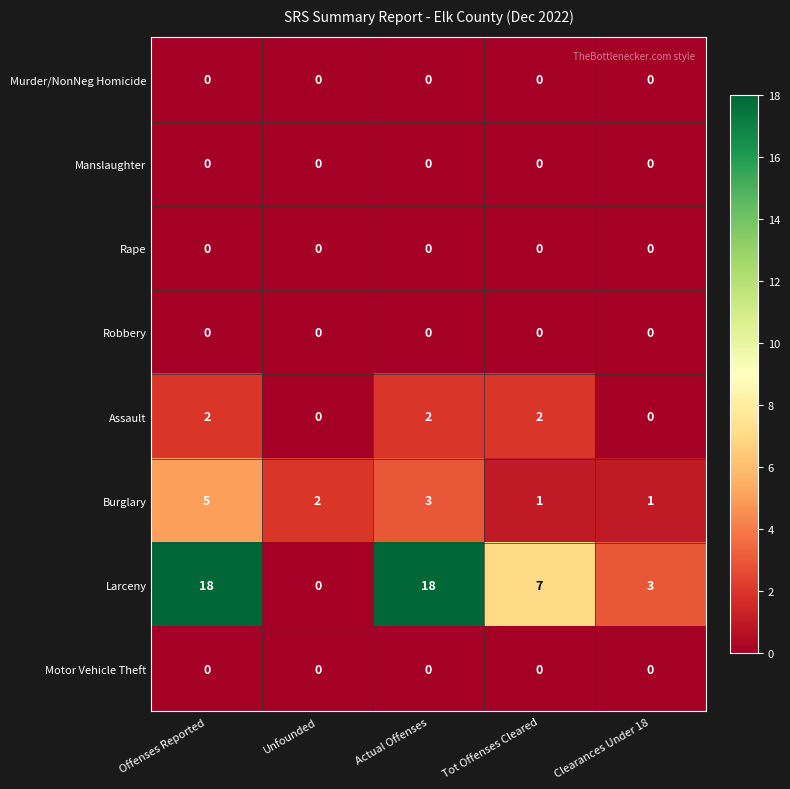

True or false: Assault has a value of 1 at Tot Offenses Cleared.

False